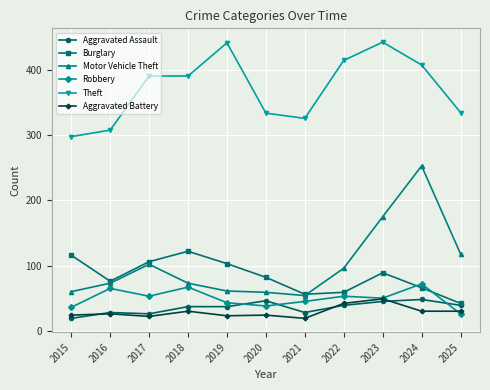

What is the difference between the second highest and second lowest values in the Theft series?

134